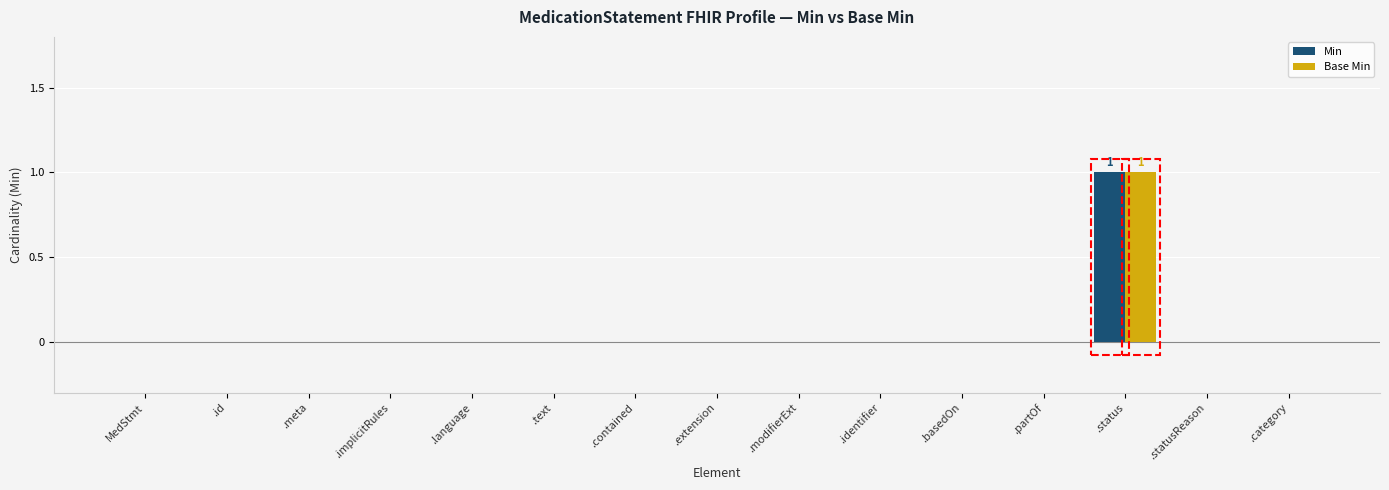

What is the sum of the Base Min values at .status and .implicitRules?

1